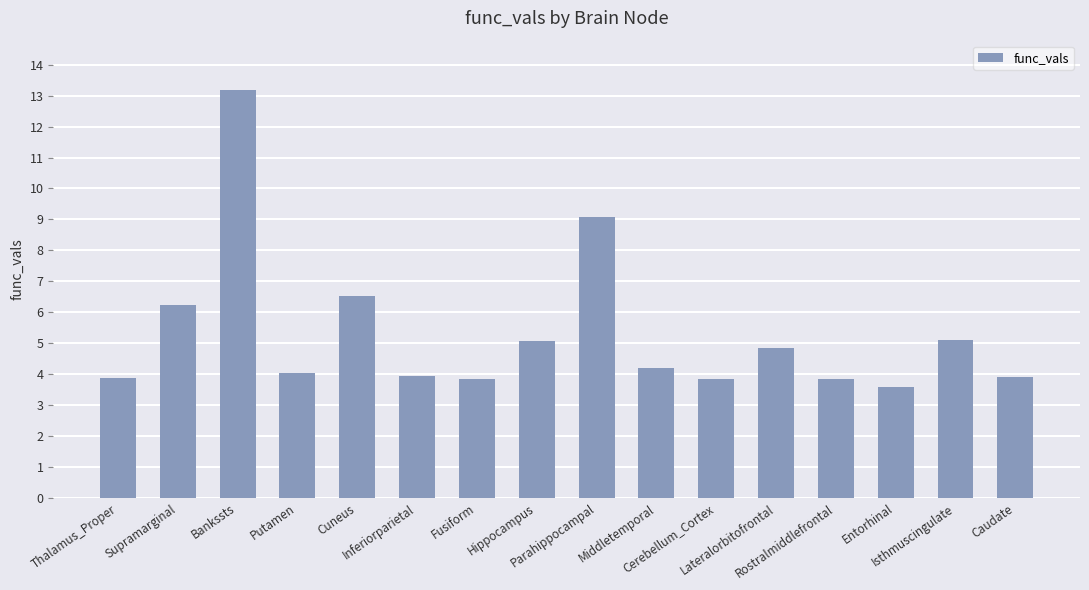

What is the sum of all values?

85.1